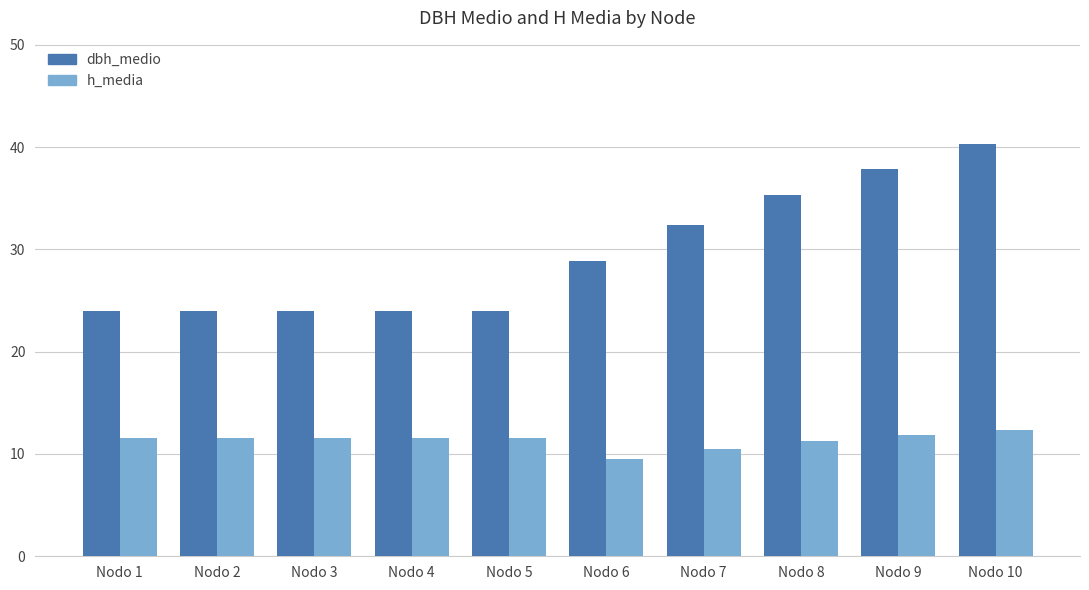

How many bars are there in each group?

2